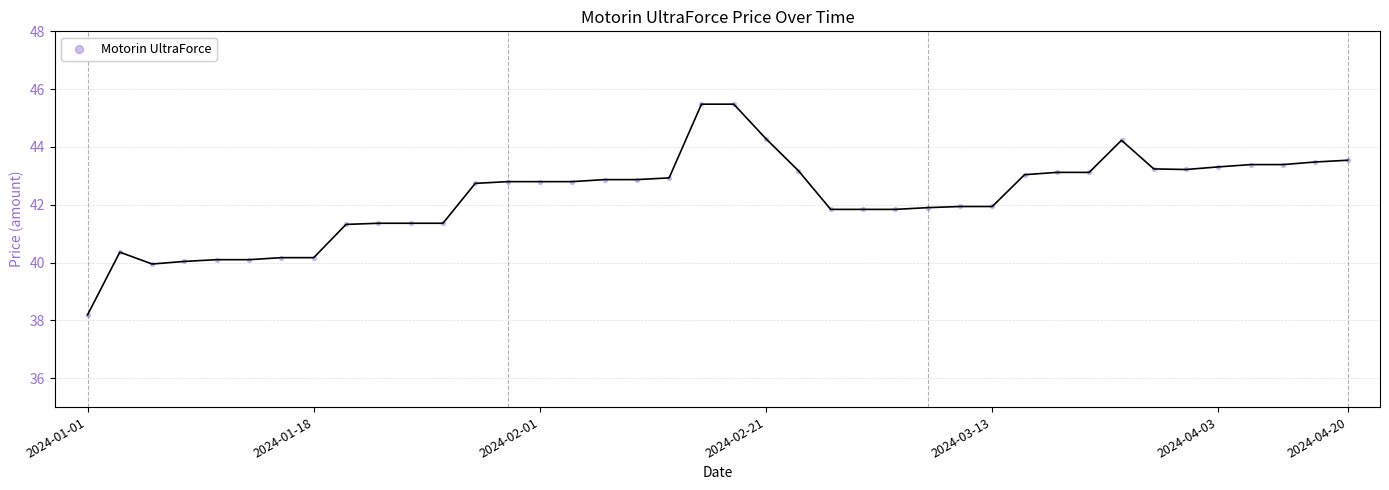

What is the difference between the maximum and minimum values?

7.3